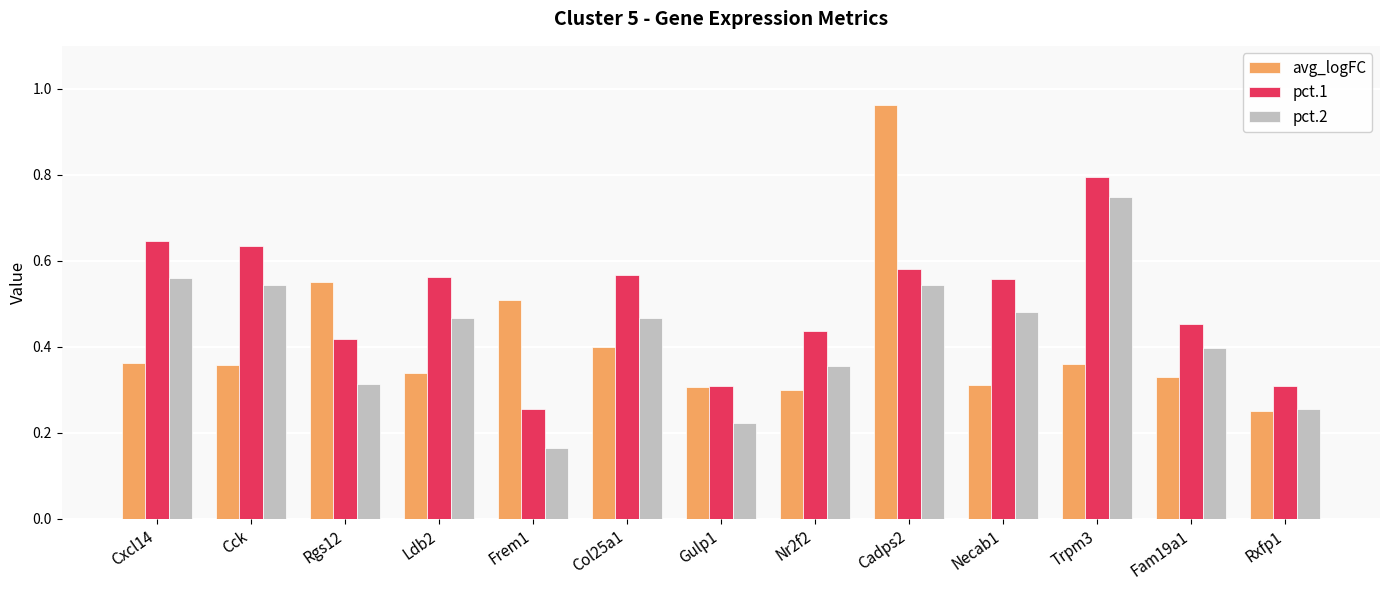

Which series has the widest spread of values?

avg_logFC